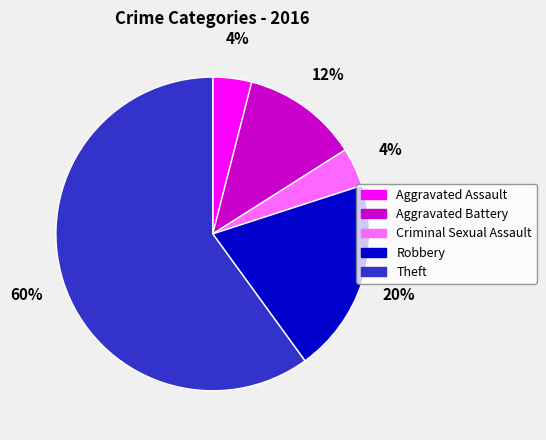

To the nearest percent, what is the combined percentage of Aggravated Battery and Robbery?

32%